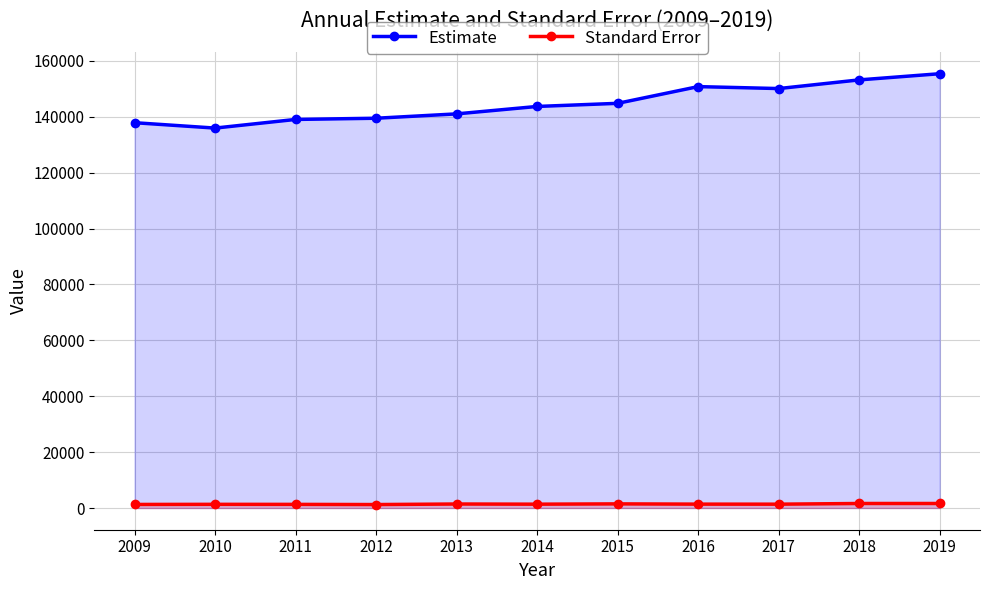

The value of Estimate at 2015 is 144820.0. True or false?

True